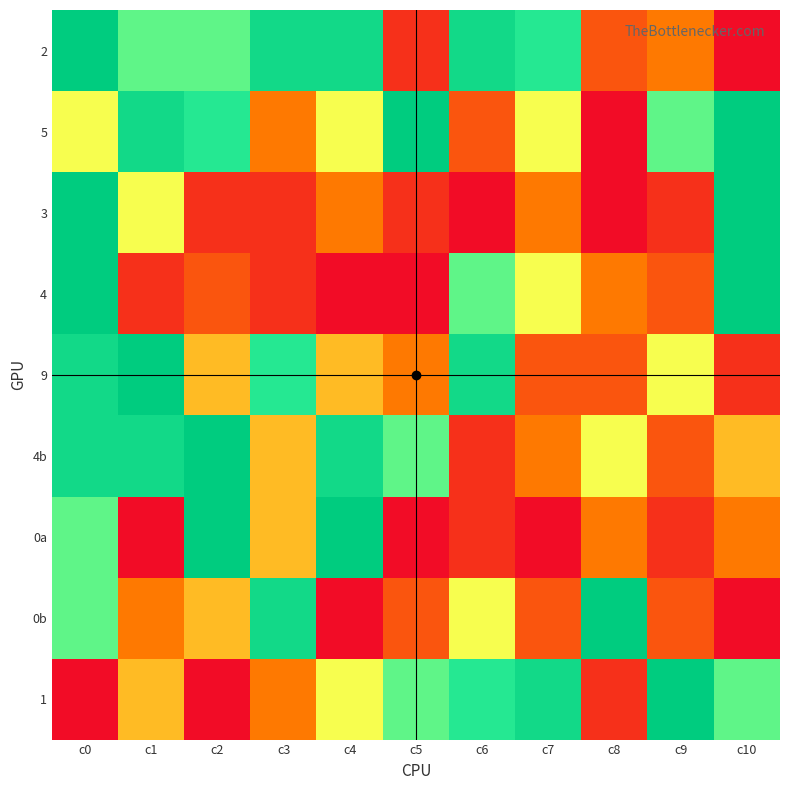

Between c9 and c7, which is larger?

c7